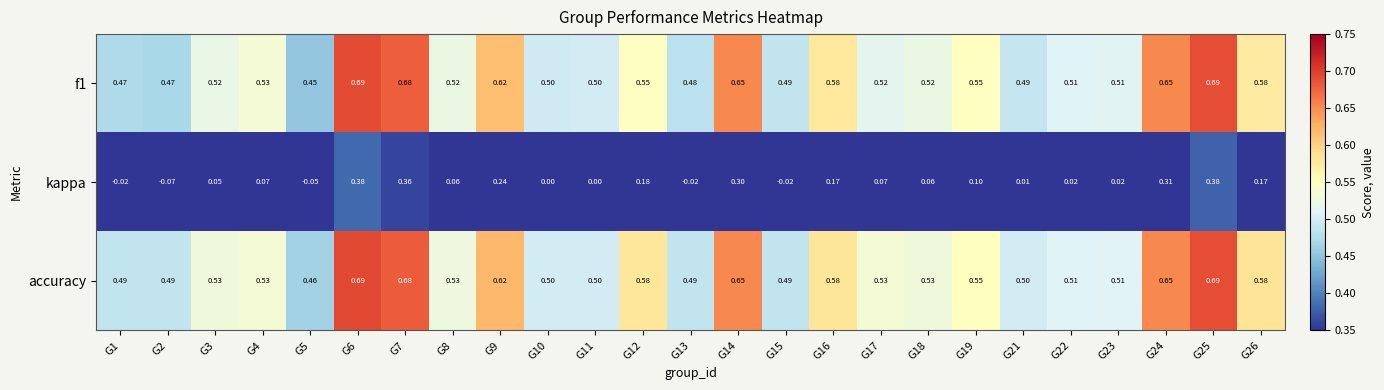

Is the value of f1 at G25 greater than the value of accuracy at G11?

Yes